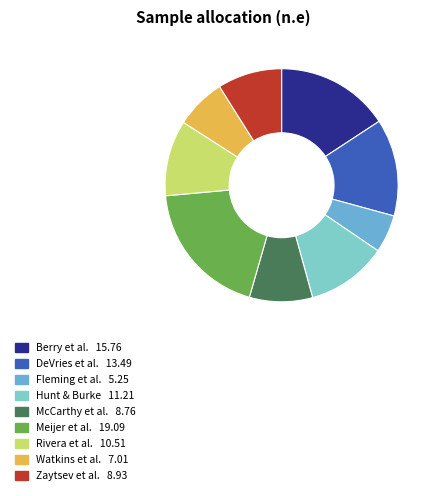

To the nearest percent, what portion does Meijer et al. represent?

19%